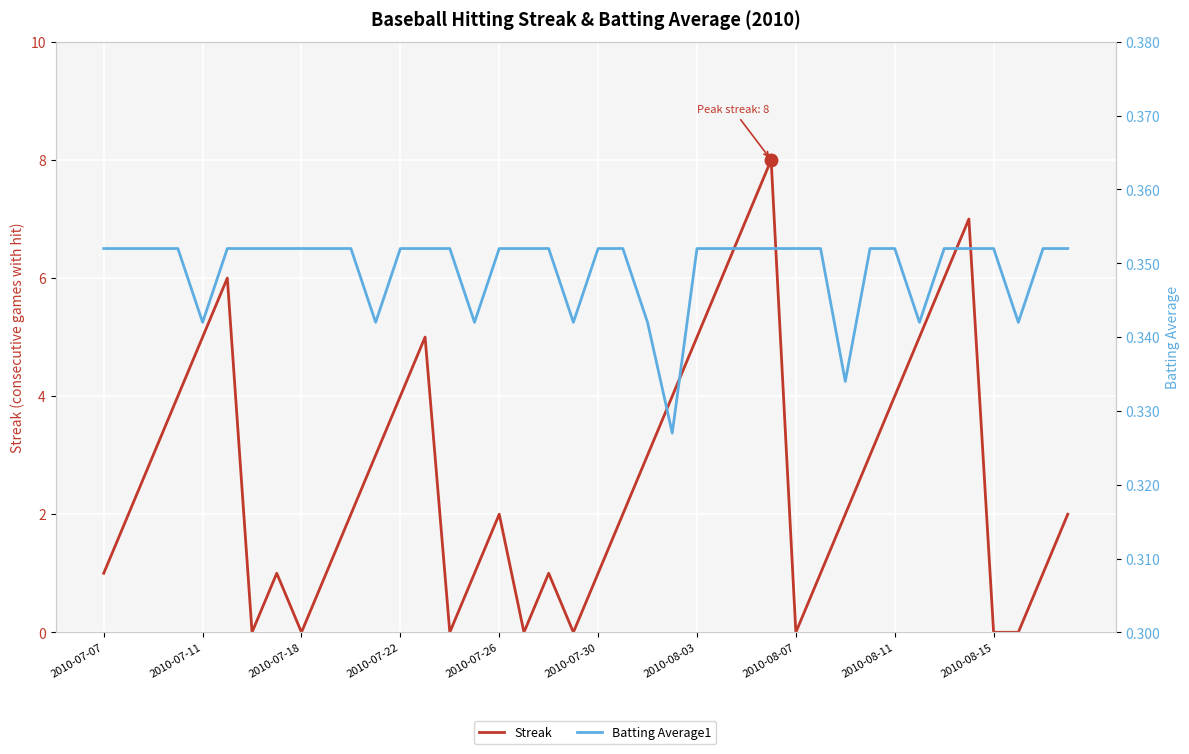

Count the Streak values in the range 1 to 5.

26